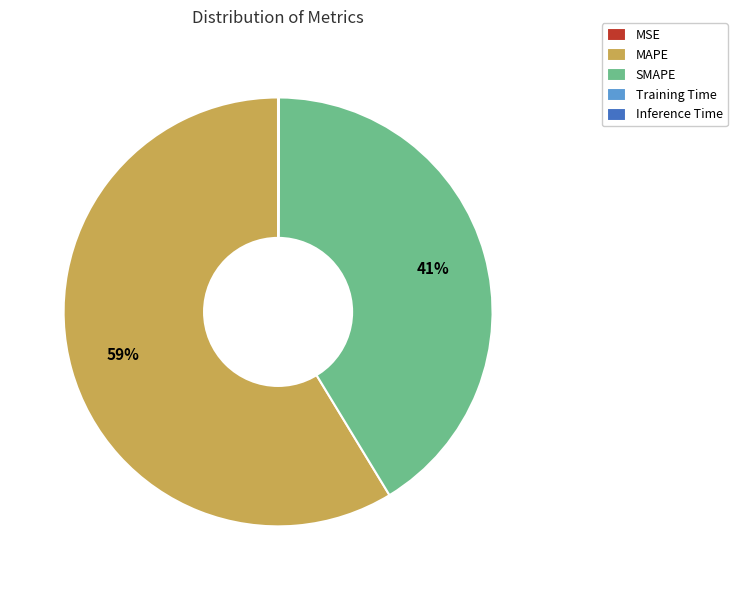

Which slice is the largest?

MAPE